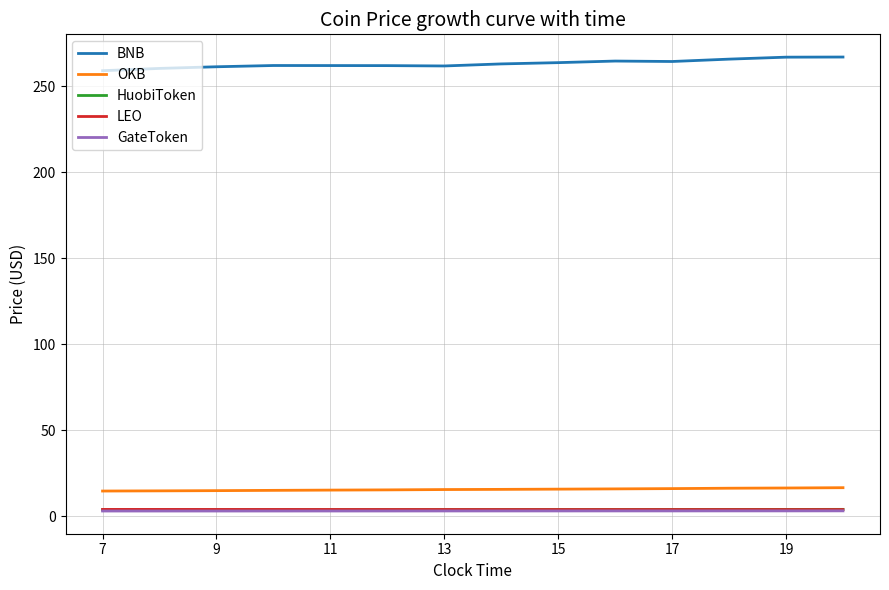

True or false: OKB and BNB intersect in this chart.

False